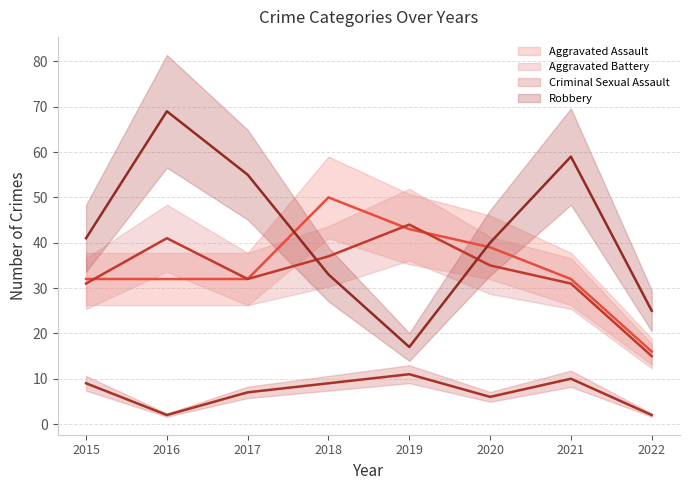

What is the value of the Robbery point at the 4th from the left?

33